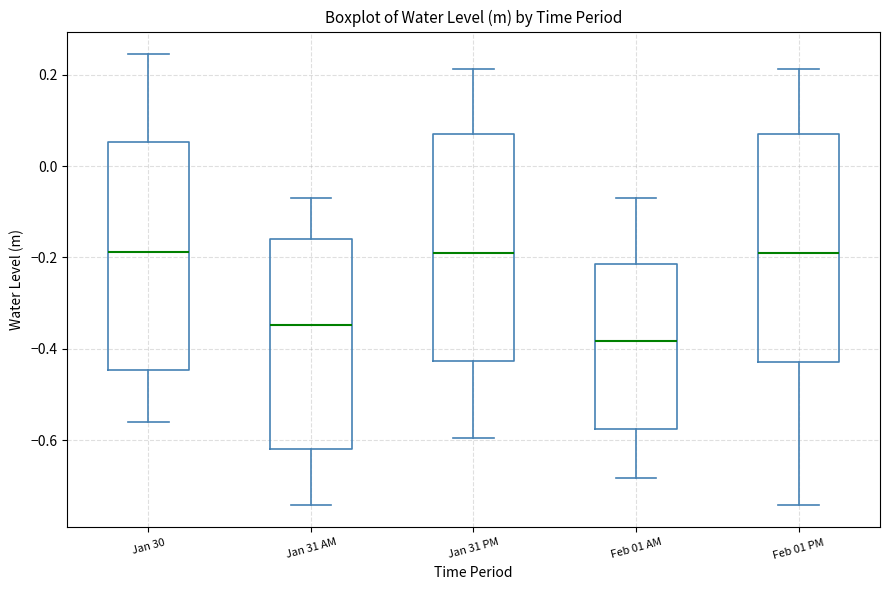

Reading left to right, read every box against the y-axis: the position of its median line, the range the box covers, and the ends of its whiskers. The values are not printed on the chart, so give them approximately, as read against the axis.

Jan 30: median -0.18, box -0.44 to 0.06, whiskers -0.56 to 0.24
Jan 31 AM: median -0.34, box -0.62 to -0.16, whiskers -0.74 to -0.06
Jan 31 PM: median -0.20, box -0.42 to 0.08, whiskers -0.60 to 0.22
Feb 01 AM: median -0.38, box -0.58 to -0.22, whiskers -0.68 to -0.06
Feb 01 PM: median -0.20, box -0.42 to 0.08, whiskers -0.74 to 0.22